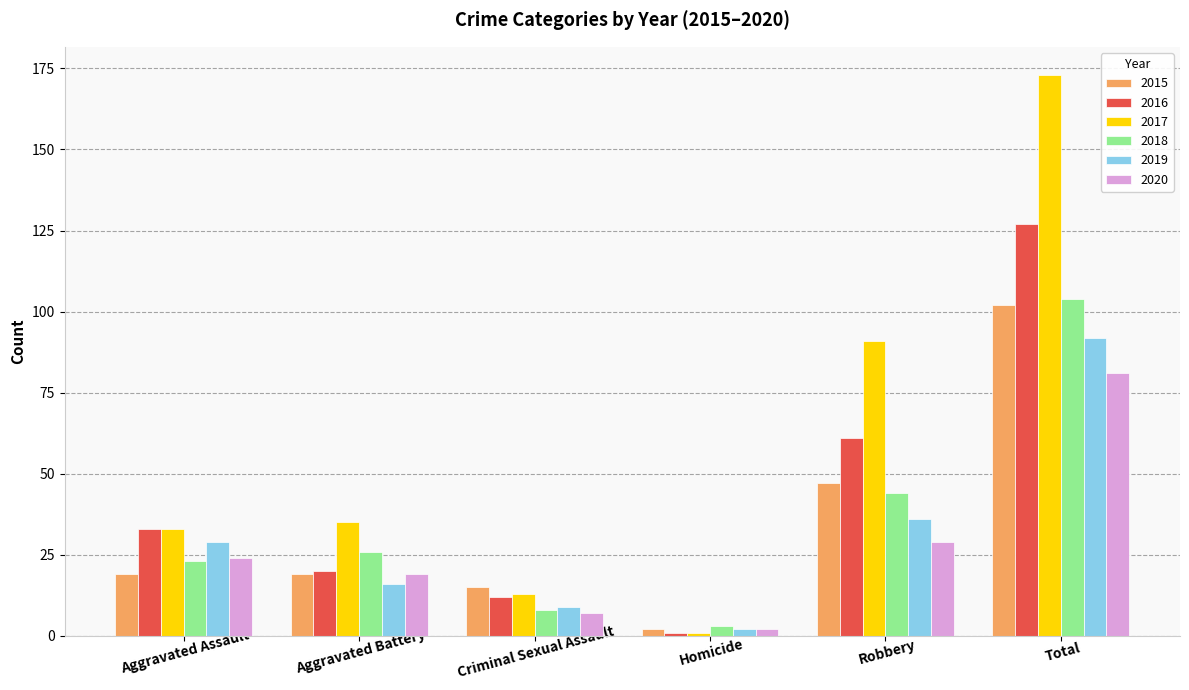

Are the bars grouped side by side (vs. stacked)?

Yes